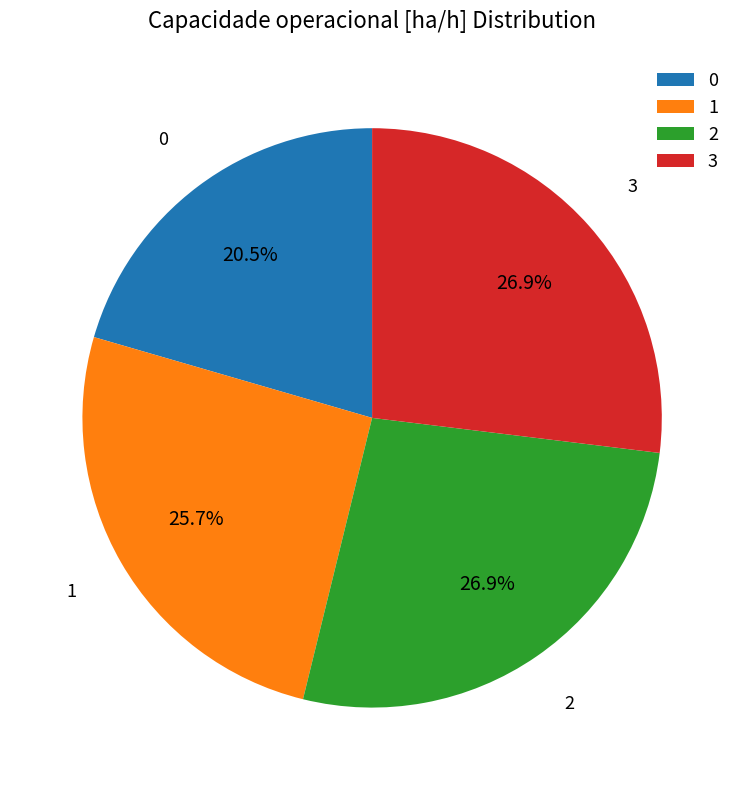

How many slices are in this pie chart?

4